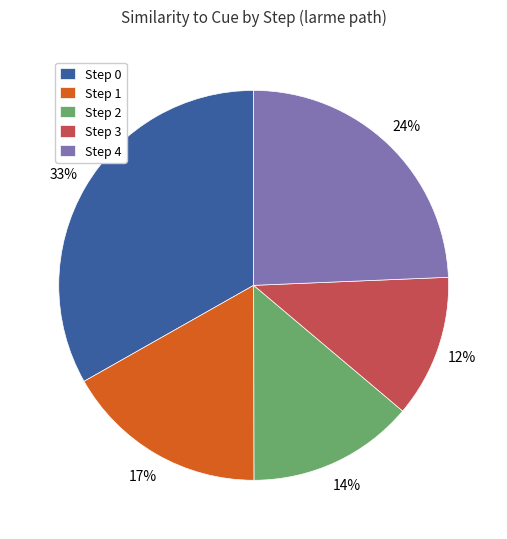

To the nearest percent, what portion does Step 0 represent?

33%